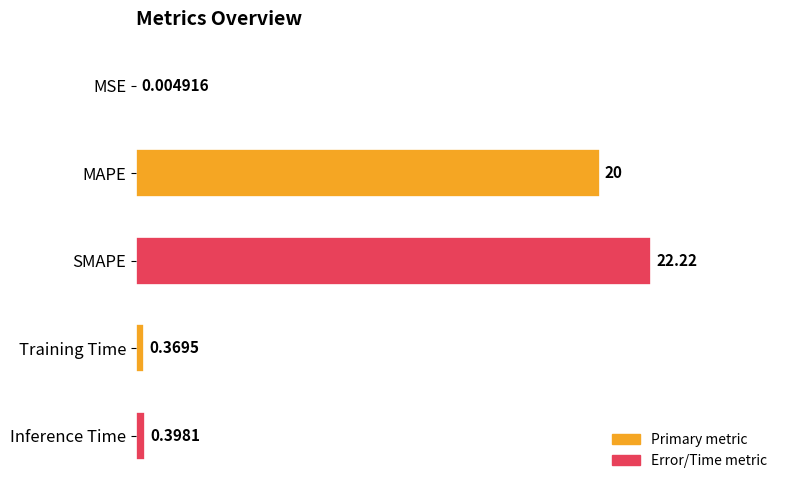

What is the sum of the values at MAPE and Training Time?

20.4